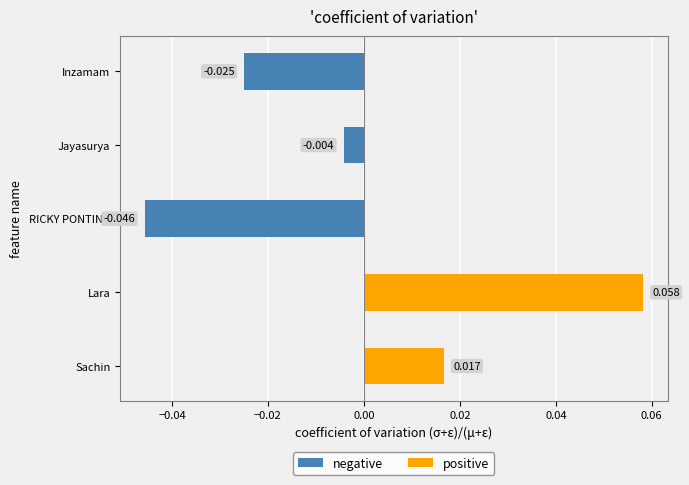

Reading left to right, list all the values displayed in this chart.

negative: 0.0	0.0	-0.0	-0.0	-0.0
positive: 0.0	0.1	0.0	0.0	0.0